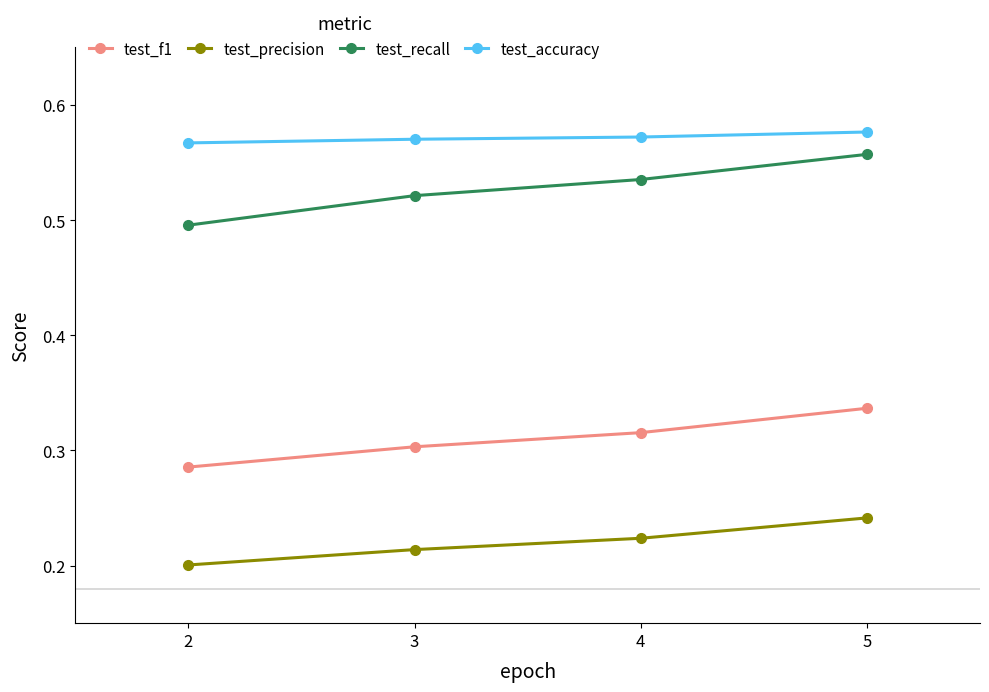

What is the sum of the test_recall values at 3 and 4?

1.1